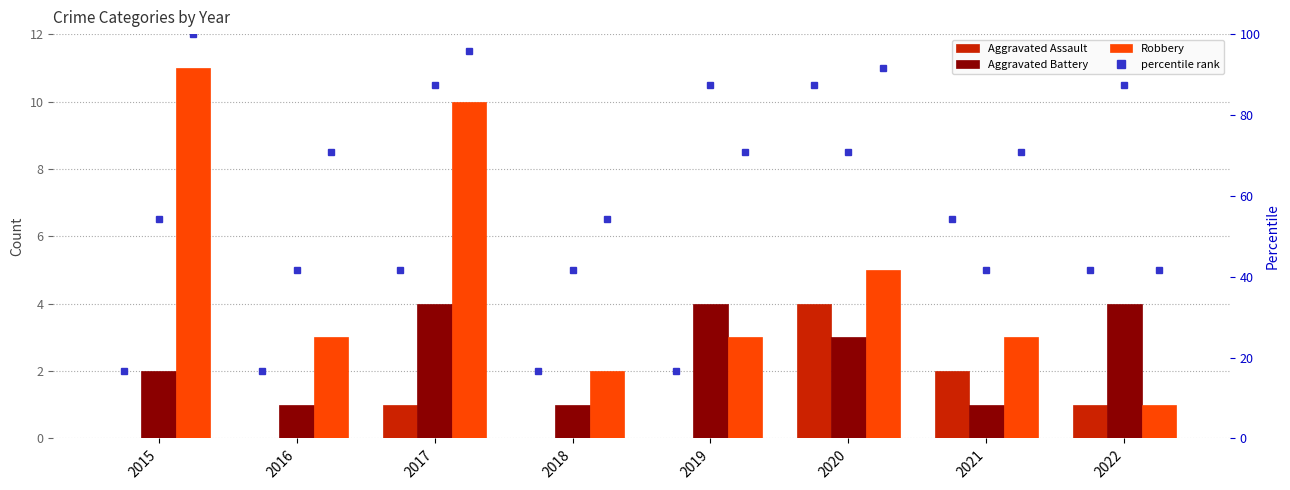

What is the maximum value shown in the chart?

11